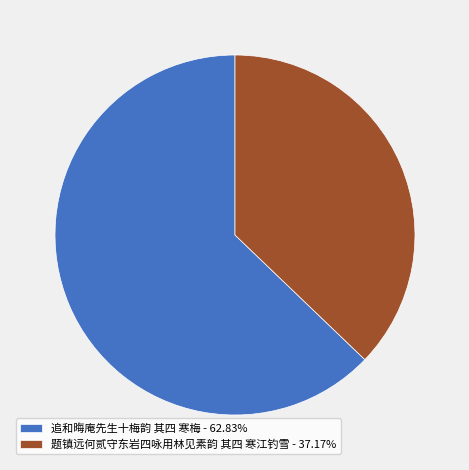

Is the sum of 题镇远何贰守东岩四咏用林见素韵 其四 寒江钓雪 - 37.17% and 追和晦庵先生十梅韵 其四 寒梅 - 62.83% greater than half?

Yes